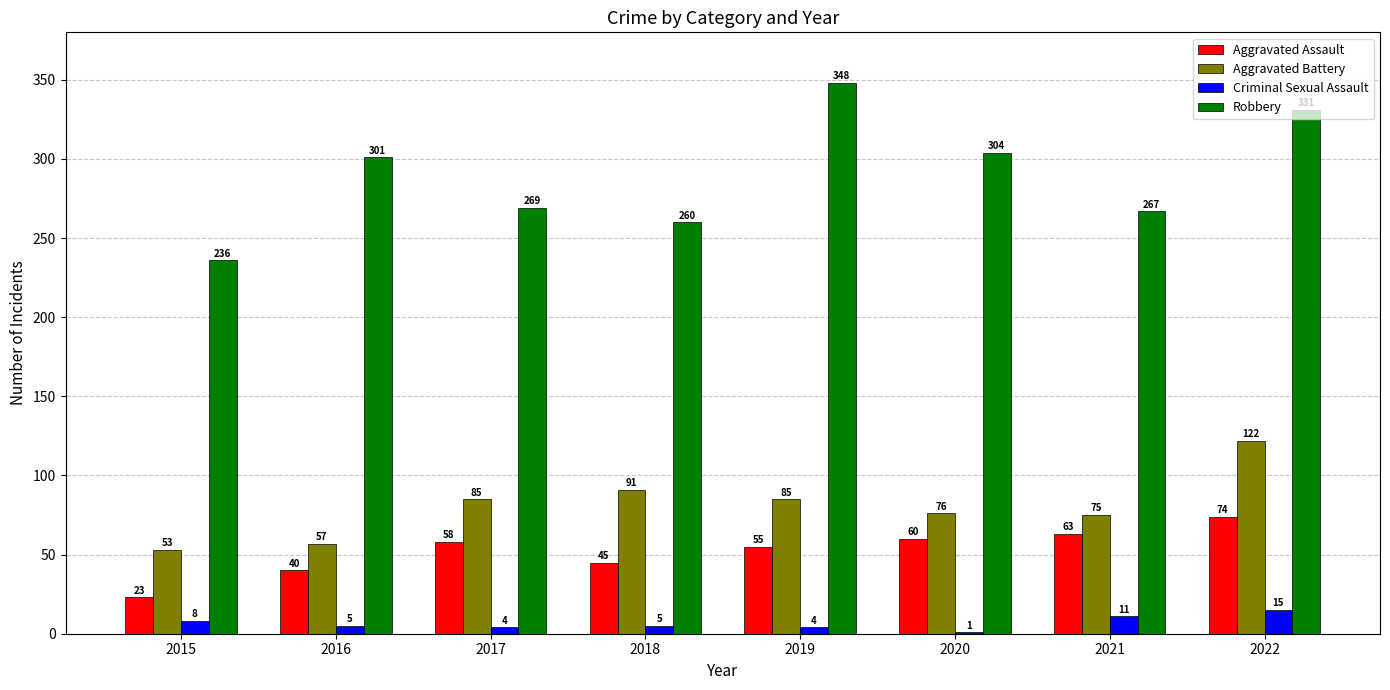

What is the highest value of the Criminal Sexual Assault series?

15